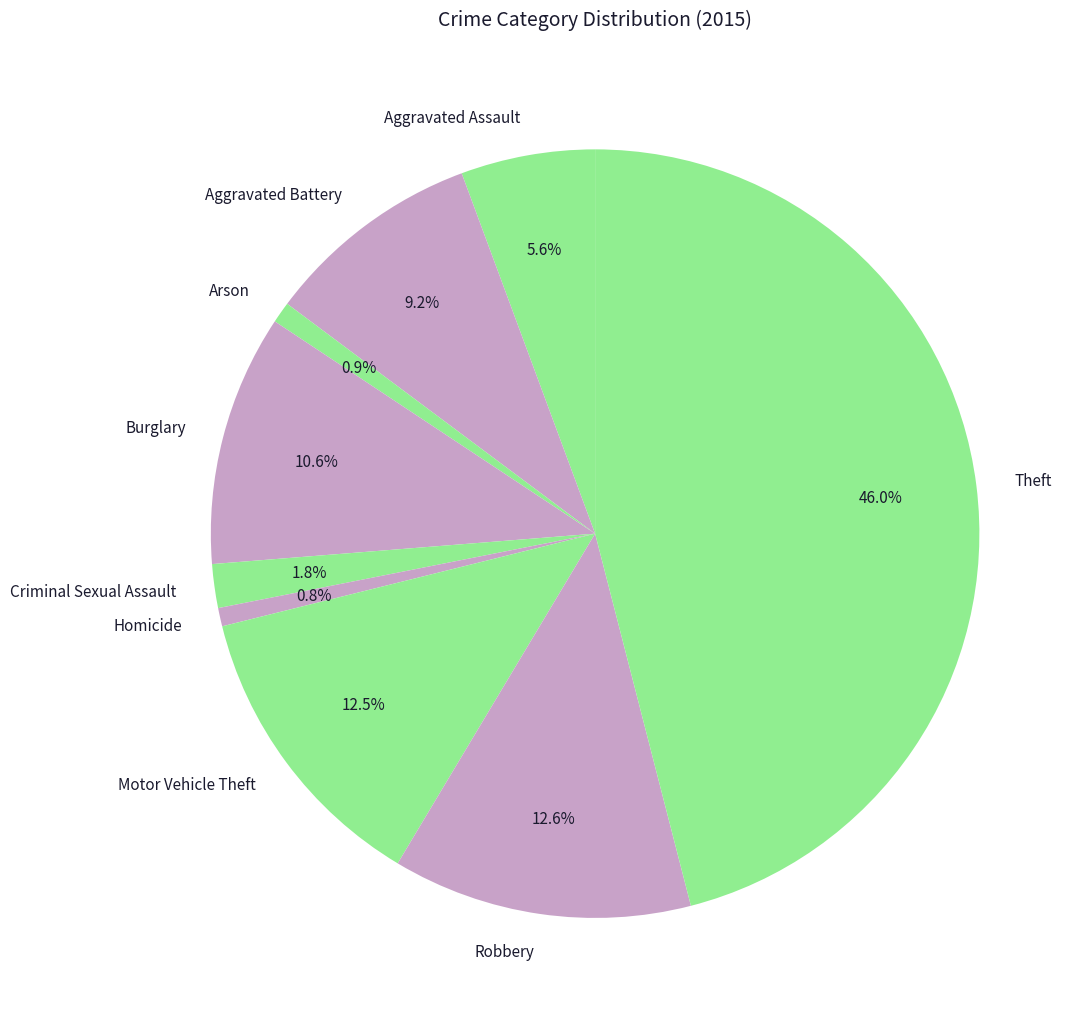

Is there a majority slice in this chart?

No